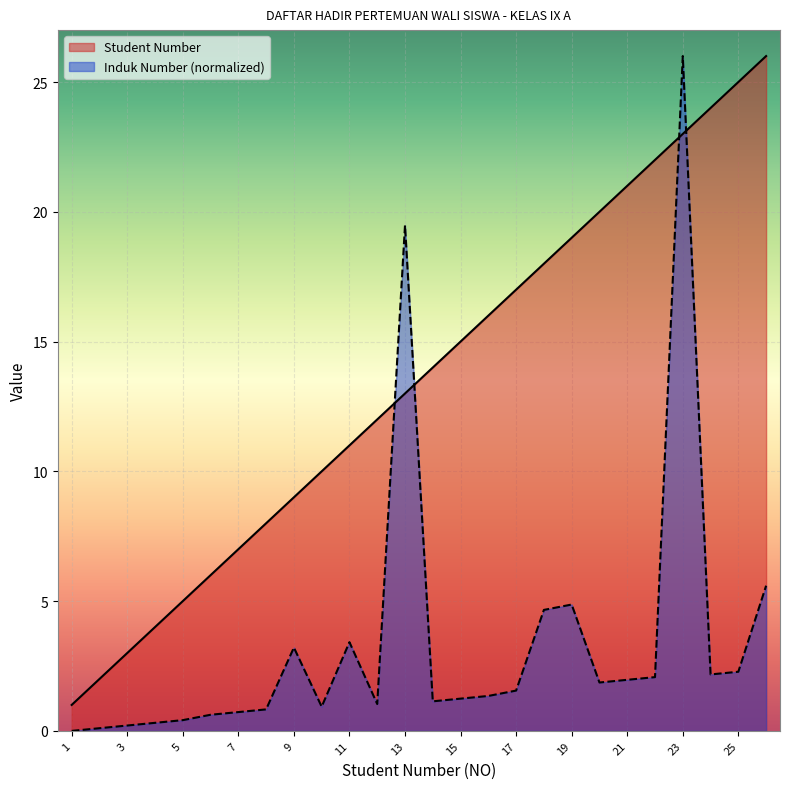

What is the difference between the highest and lowest values at 19?

14.1